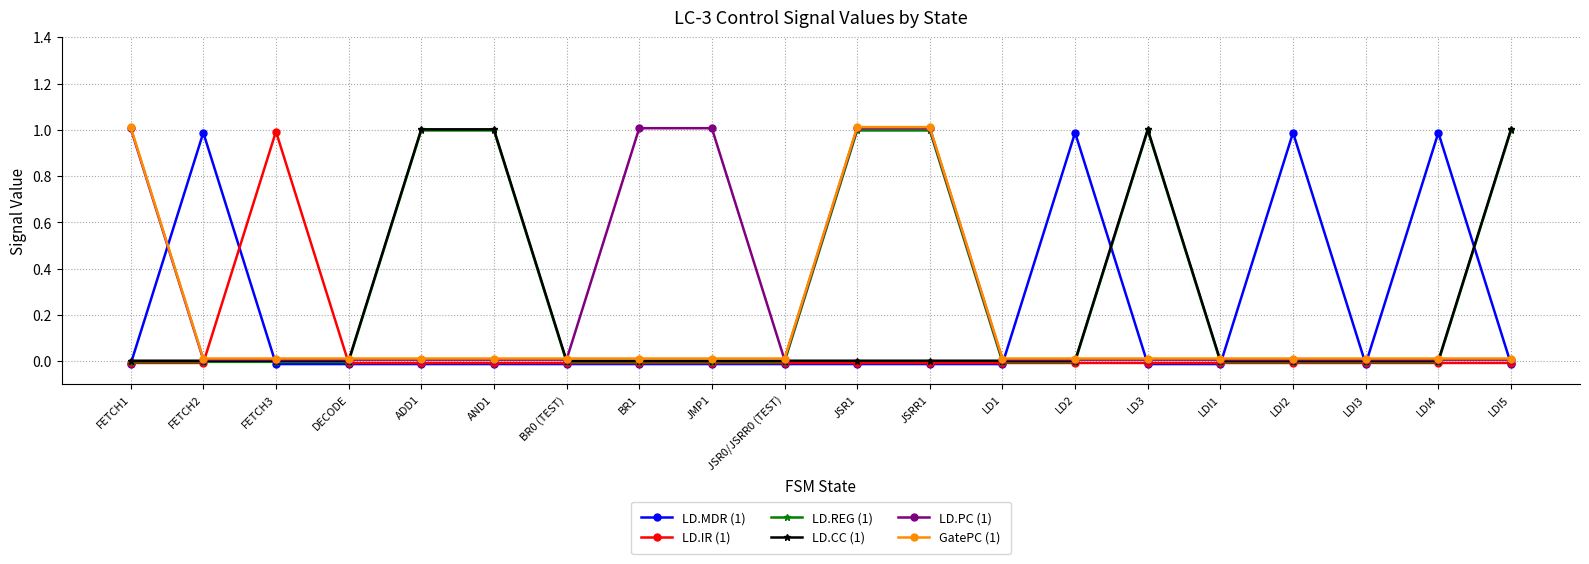

Where does the LD.REG (1) series first go above 0?

ADD1